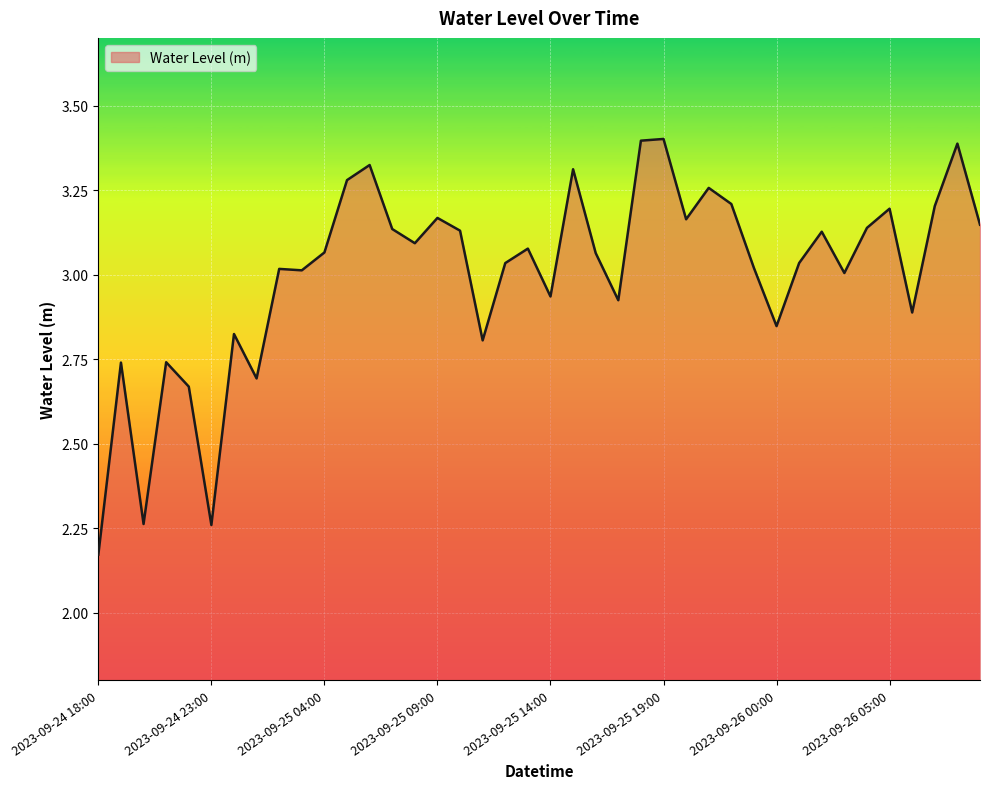

True or false: the data has more than 1 interior local peaks.

True